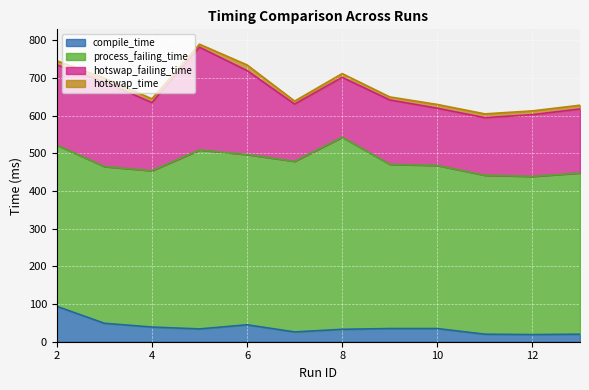

What is the maximum value shown in the chart?

510